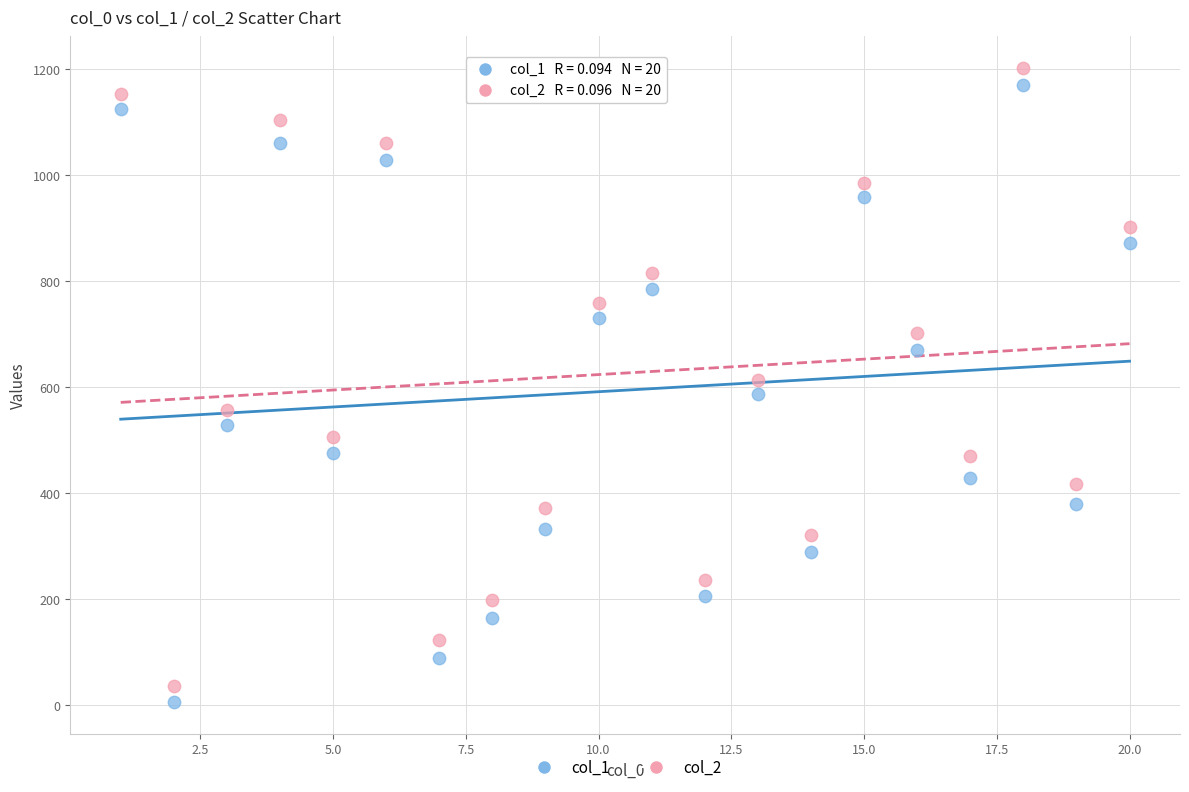

What are all the series names shown in the legend?

col_1, col_2